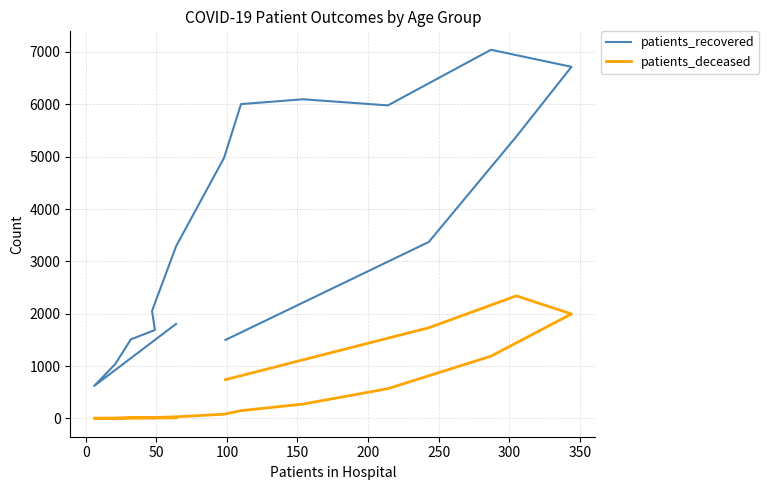

True or false: patients_deceased and patients_recovered intersect in this chart.

False